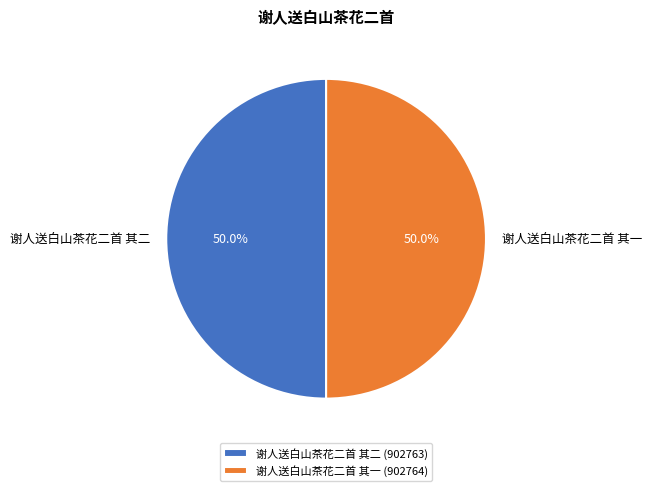

What is the total percentage of 谢人送白山茶花二首 其一 and 谢人送白山茶花二首 其二?

100.0%